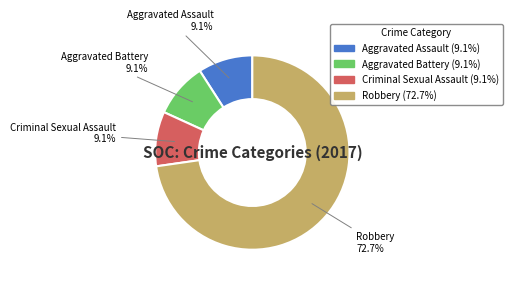

Which slice represents more than half of the pie?

Robbery